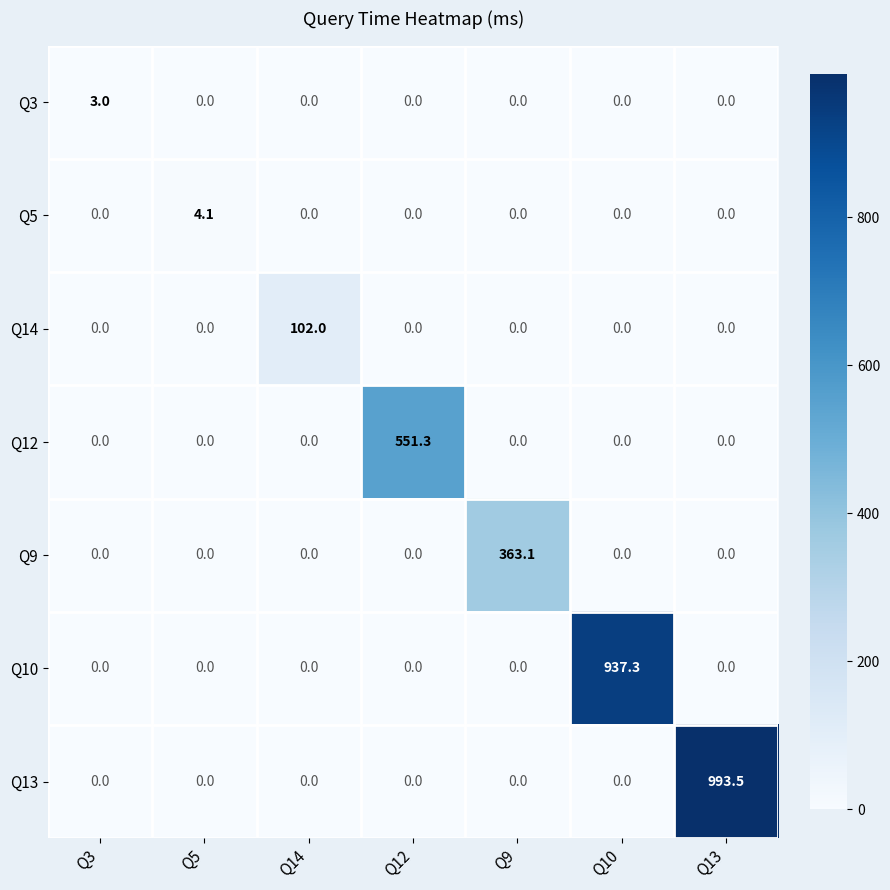

Is it true that Q3 equals 0.0 at Q10?

True